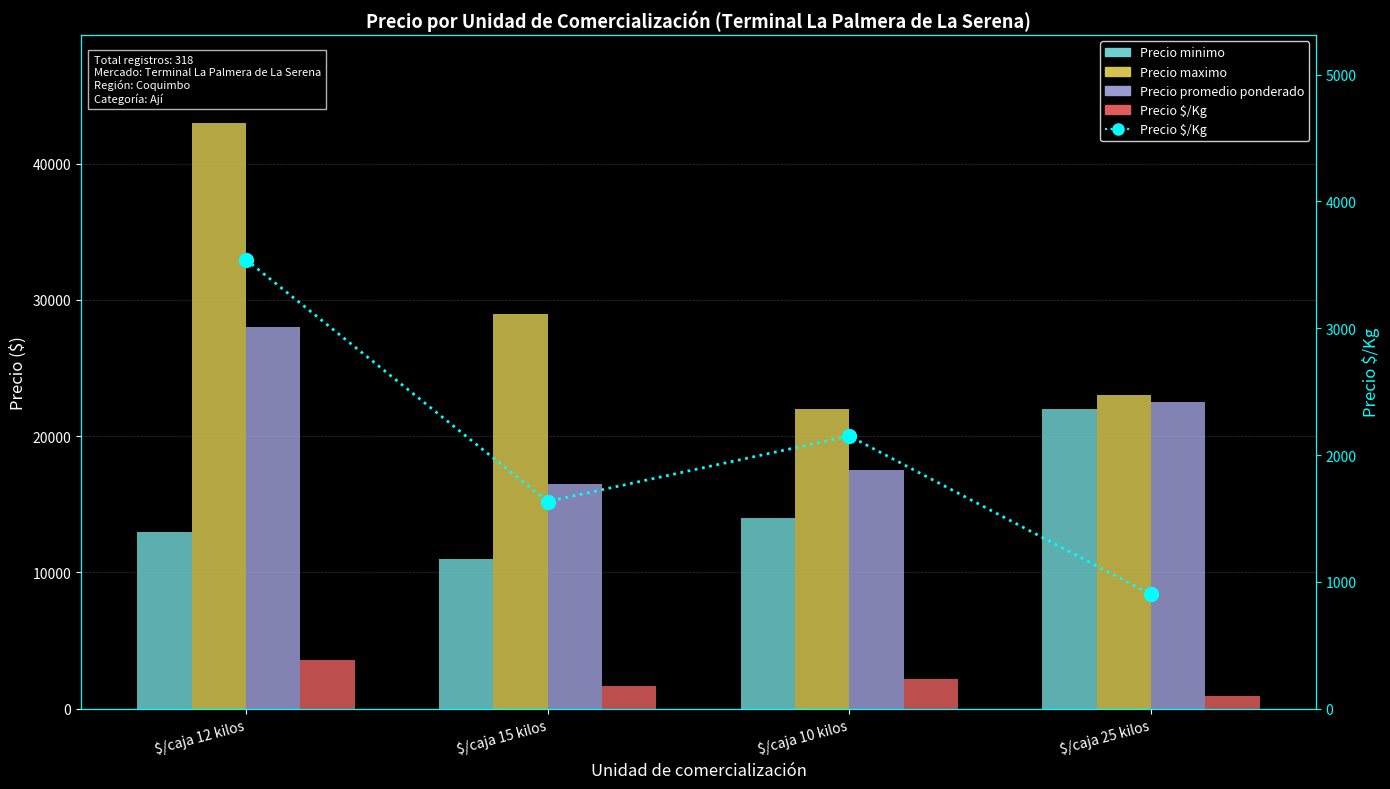

What is the sum of the Precio minimo values at $/caja 15 kilos and $/caja 25 kilos?

33000